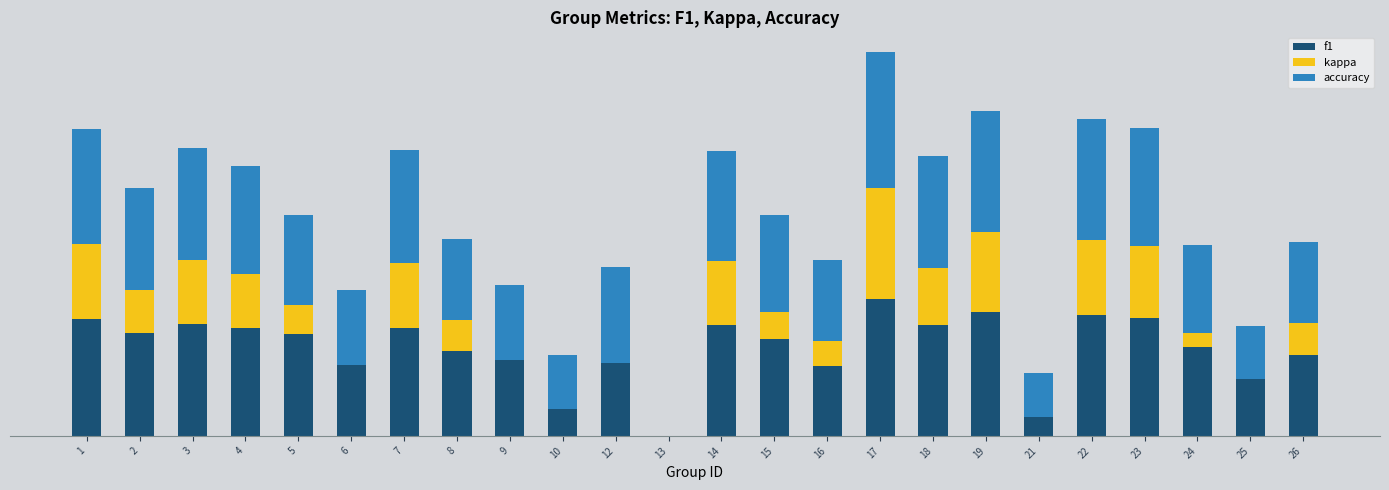

What are all the series names shown in the legend?

f1, kappa, accuracy